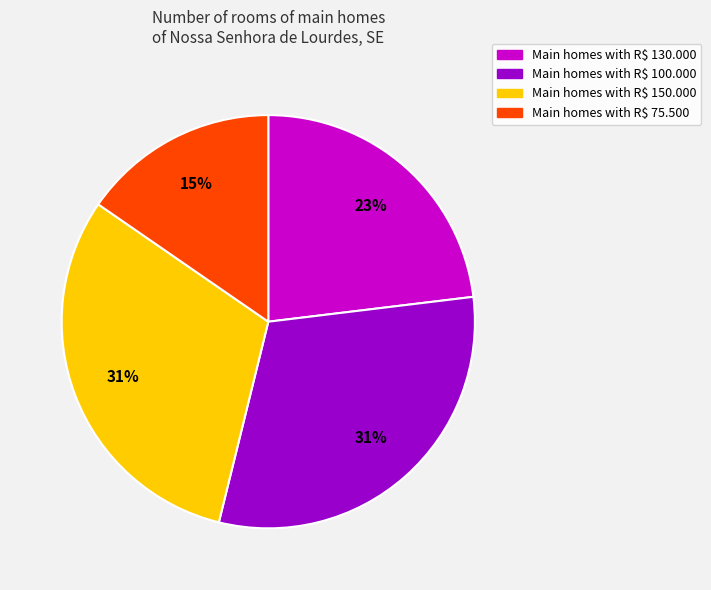

To the nearest percent, what is the average slice percentage?

25%